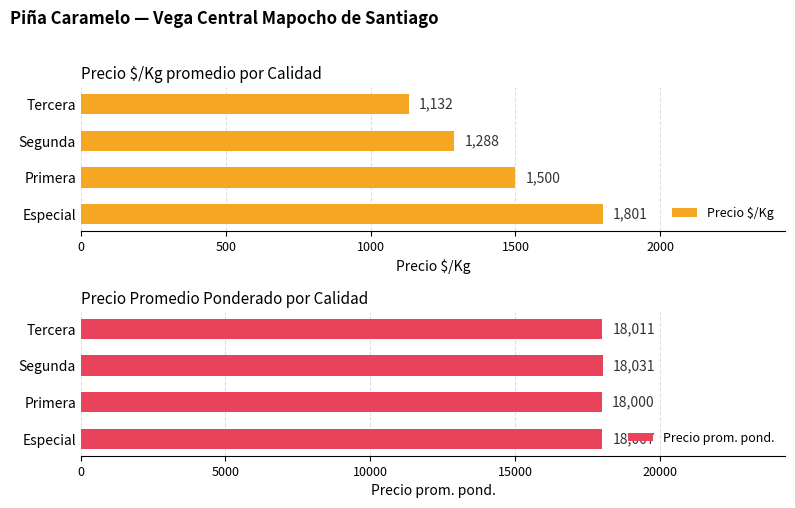

What are all the series names shown in the legend?

Precio $/Kg, Precio prom. pond.